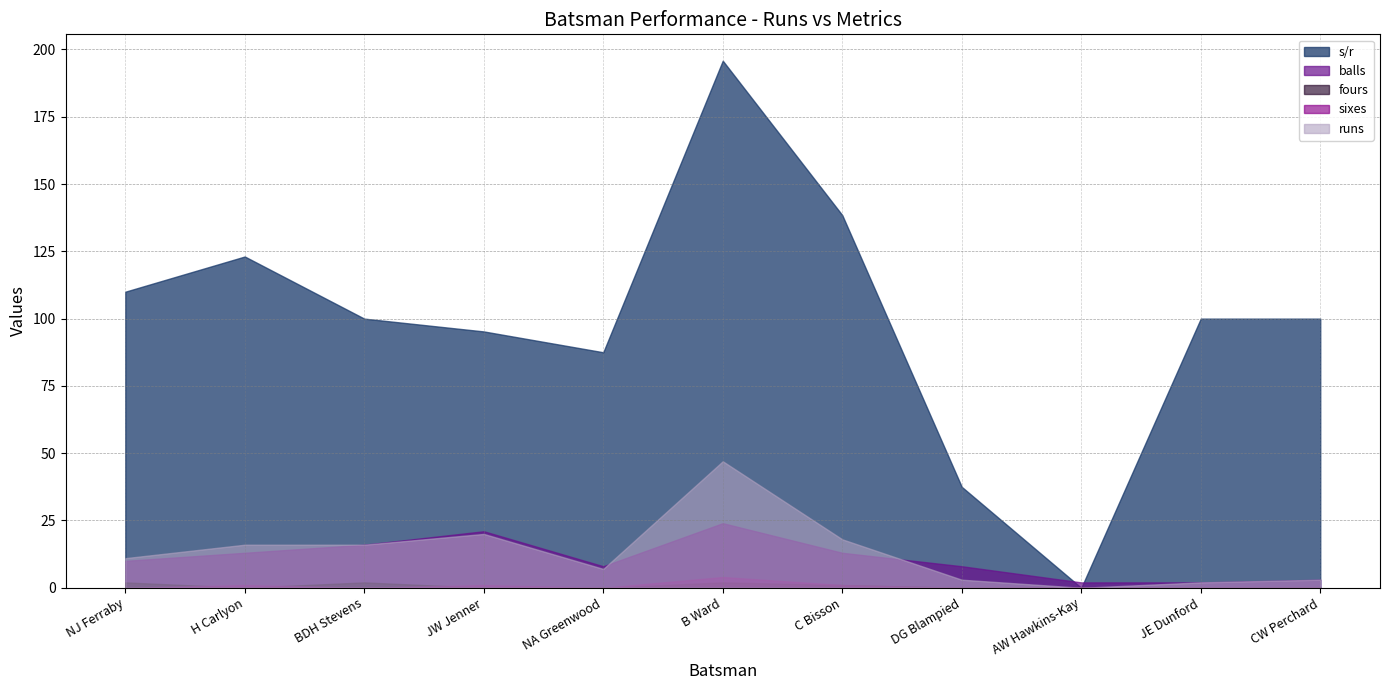

Between H Carlyon and DG Blampied, which series saw the biggest shift?

s/r